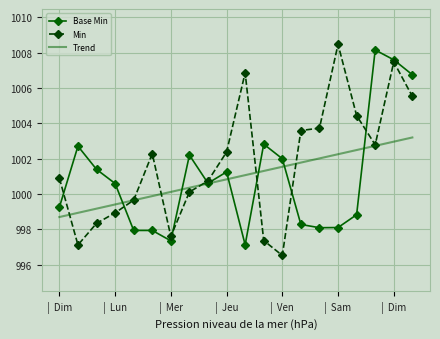

What is the smallest value displayed?

996.5